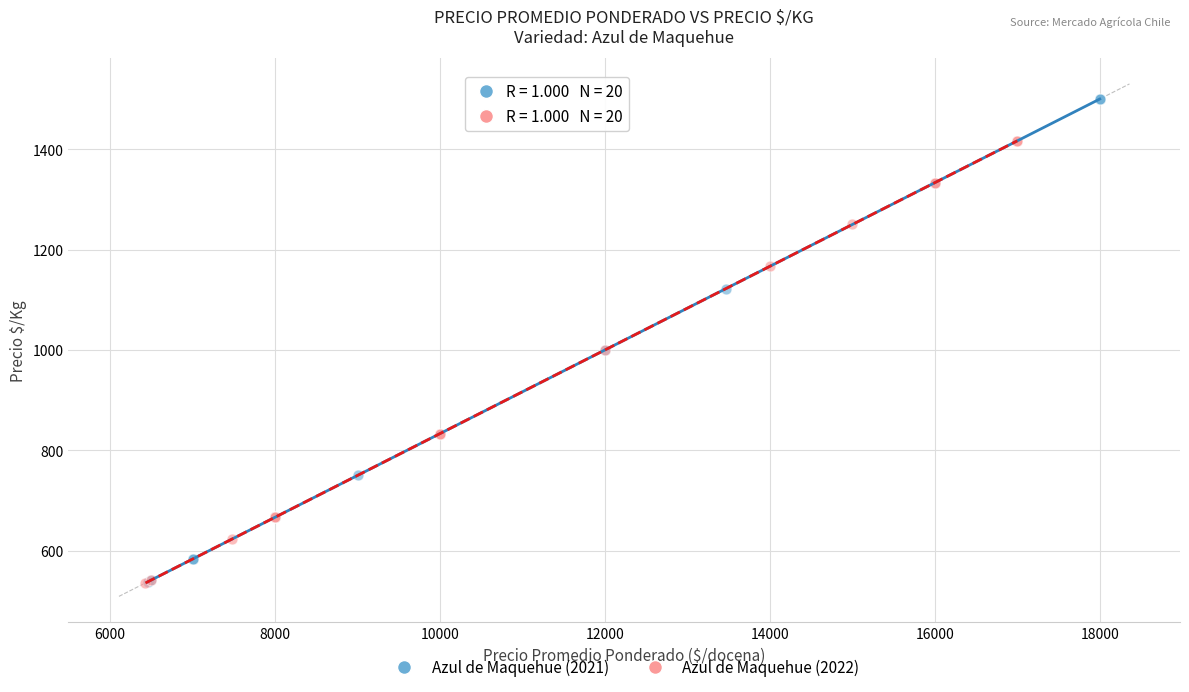

Which series has the largest Y range (max minus min)?

Azul de Maquehue (2021)